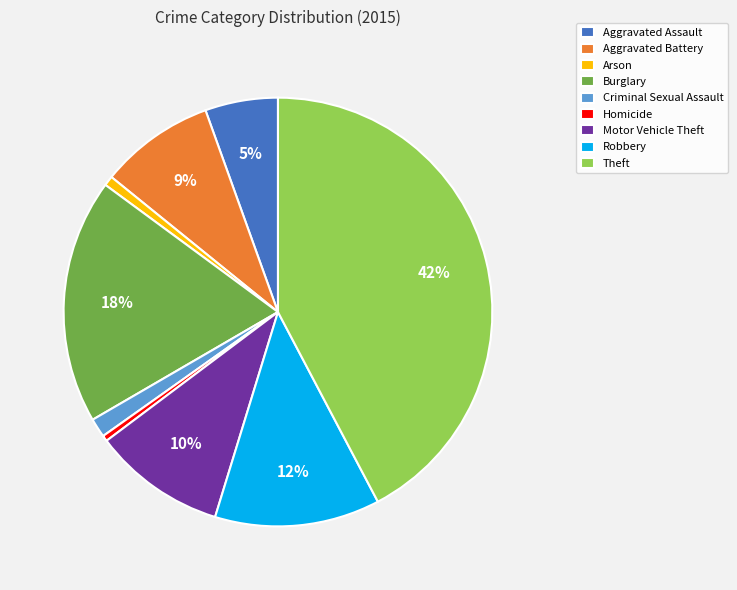

To the nearest percent, what portion does Criminal Sexual Assault represent?

1%